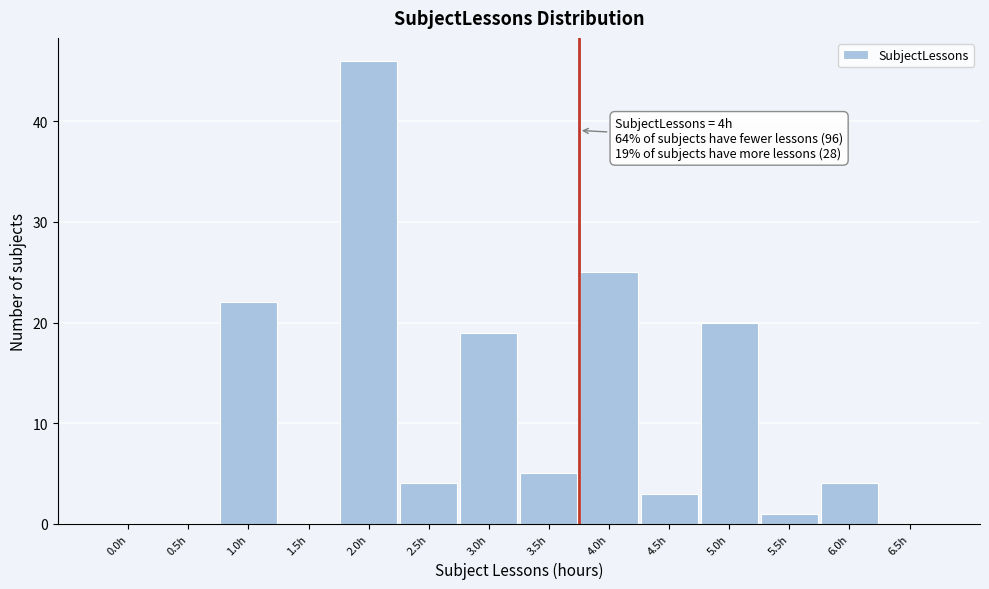

Reading left to right, list all the values displayed in this chart.

0.0h=0	0.5h=0	1.0h=22	1.5h=0	2.0h=46	2.5h=4	3.0h=19	3.5h=5	4.0h=25	4.5h=3	5.0h=20	5.5h=1	6.0h=4	6.5h=0